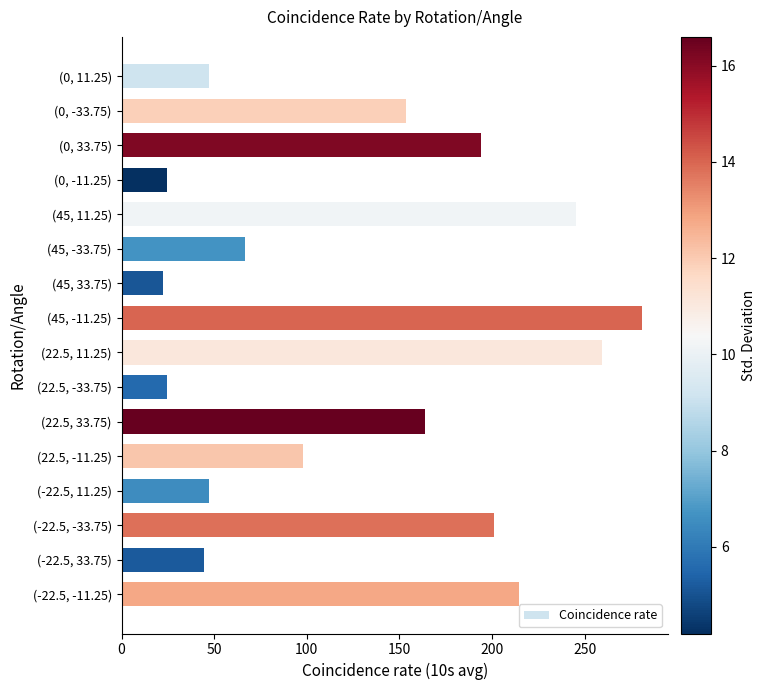

What position from the top is (-22.5, 33.75)?

15